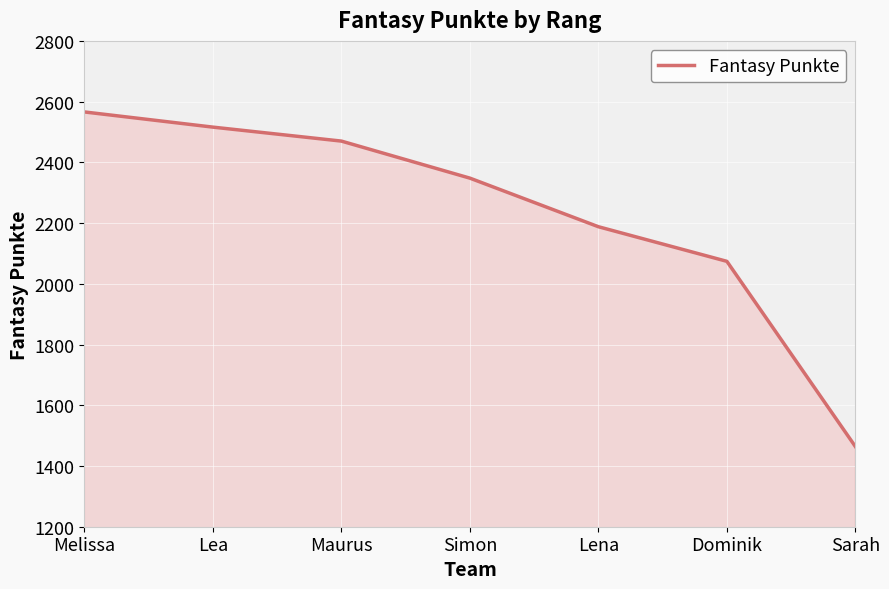

What is the change in value from Melissa to Dominik?

-492